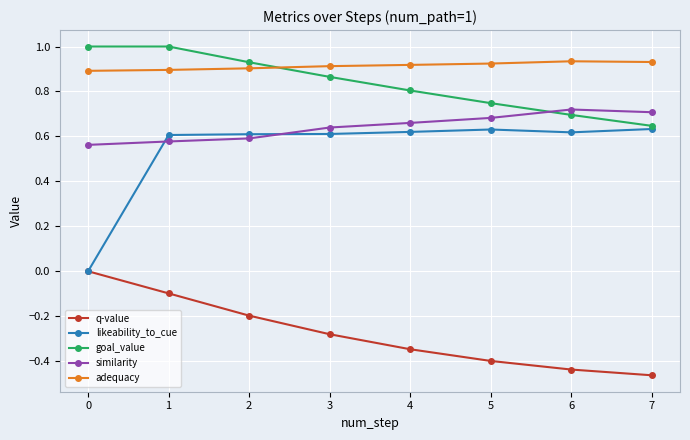

True or false: goal_value has more than 1 interior local peaks.

False